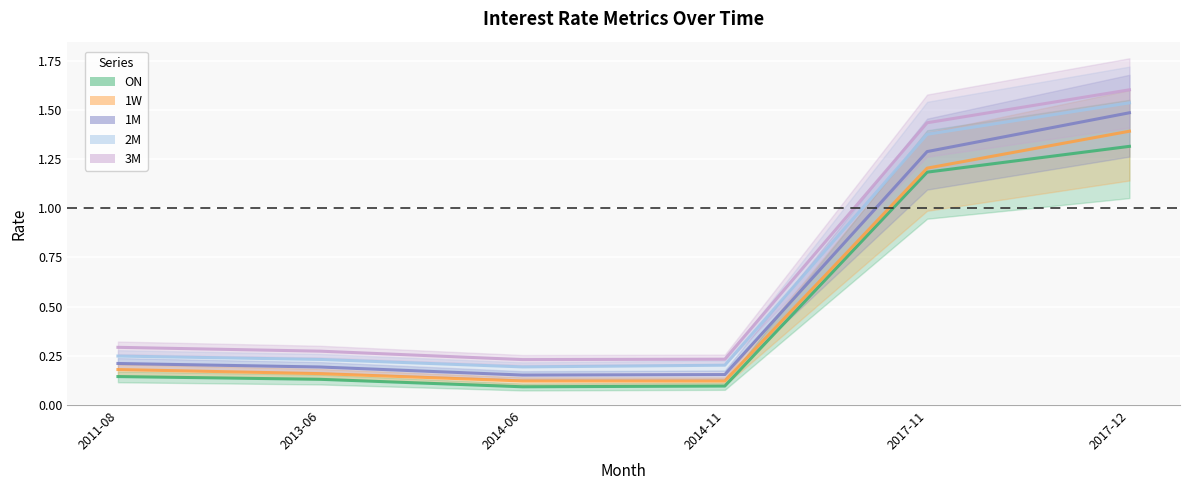

The ON series shows 0.1 at 2013-06. True or false?

True